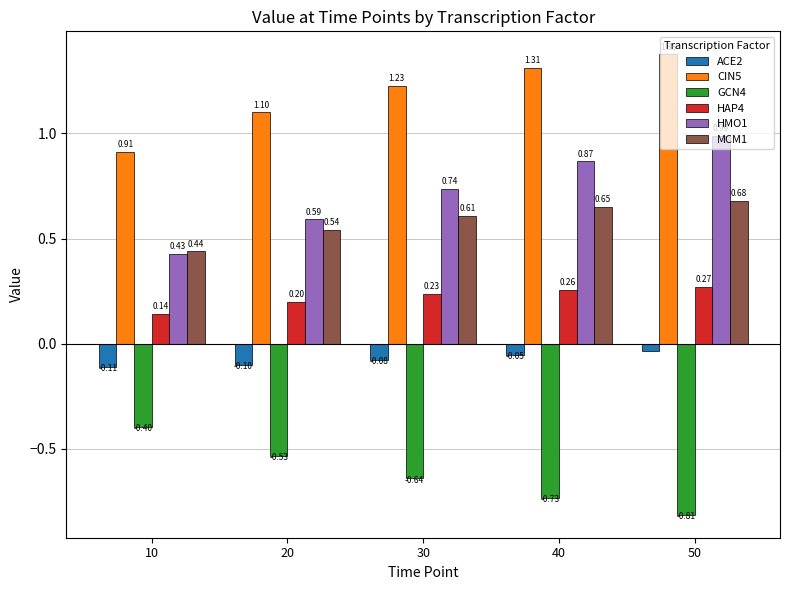

What is the sum of the CIN5 values at 50 and 20?

2.5